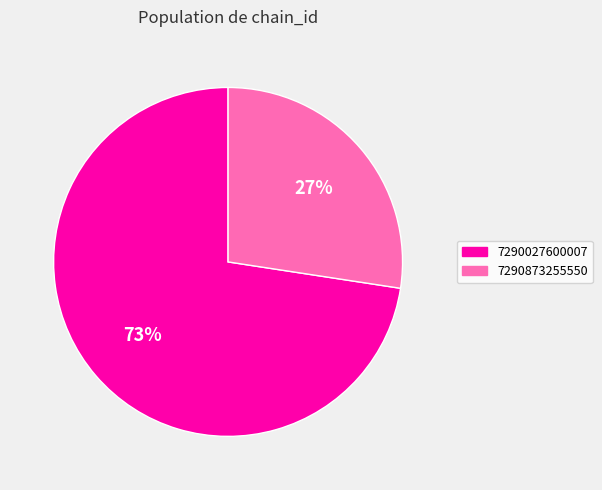

Between 7290873255550 and 7290027600007, which is larger?

7290027600007